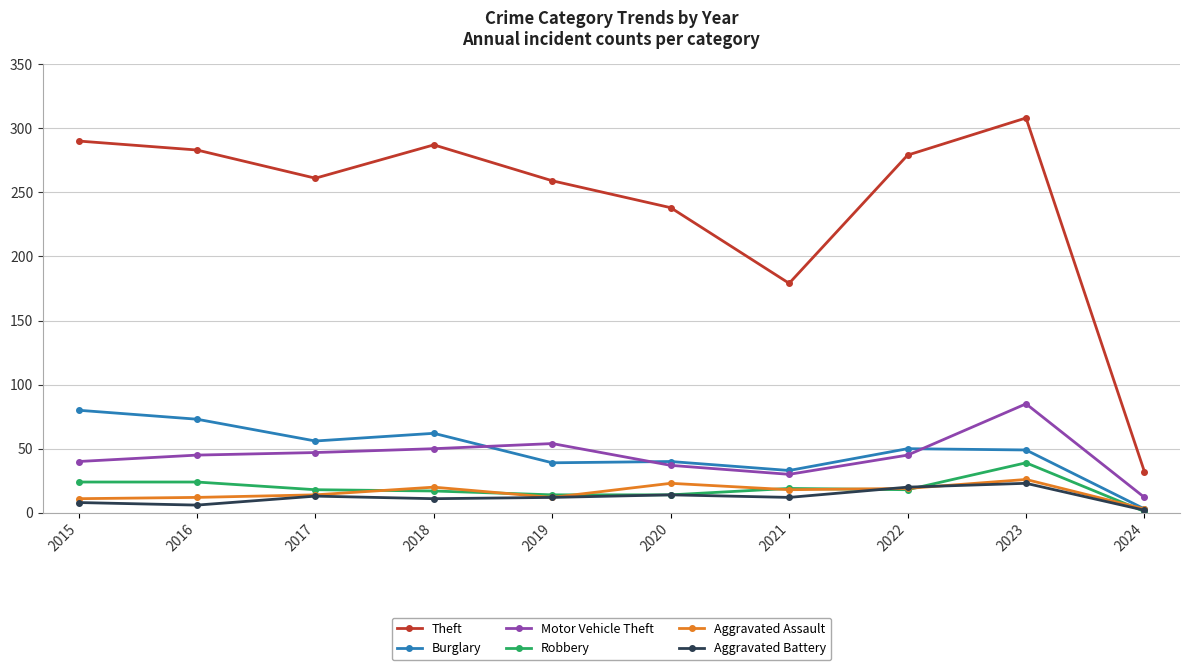

How many data points in Burglary are less than 50?

5